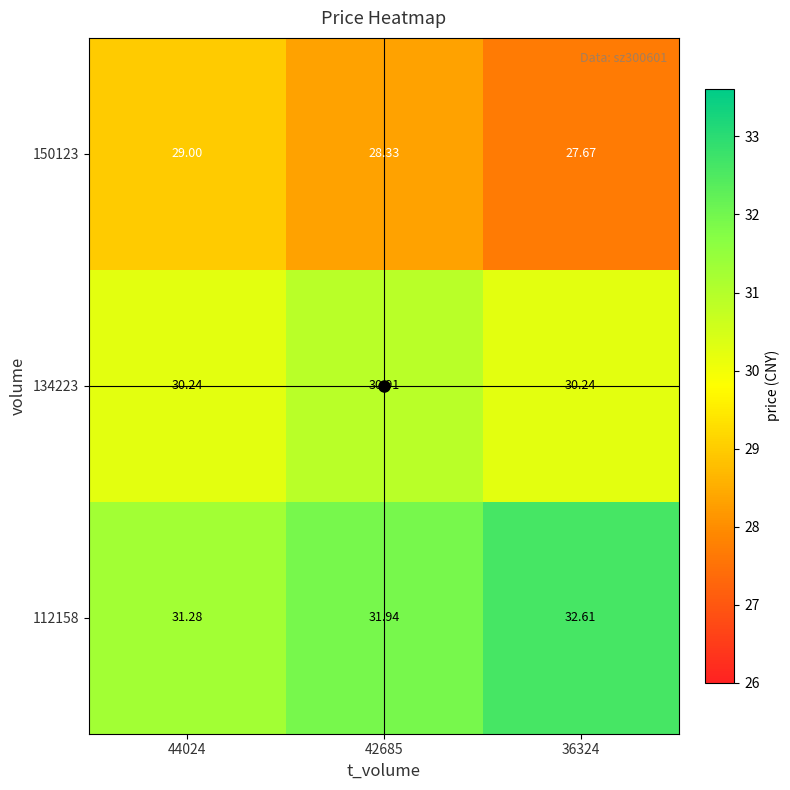

Is the value of 134223 at 44024 greater than the value of 112158 at 44024?

No